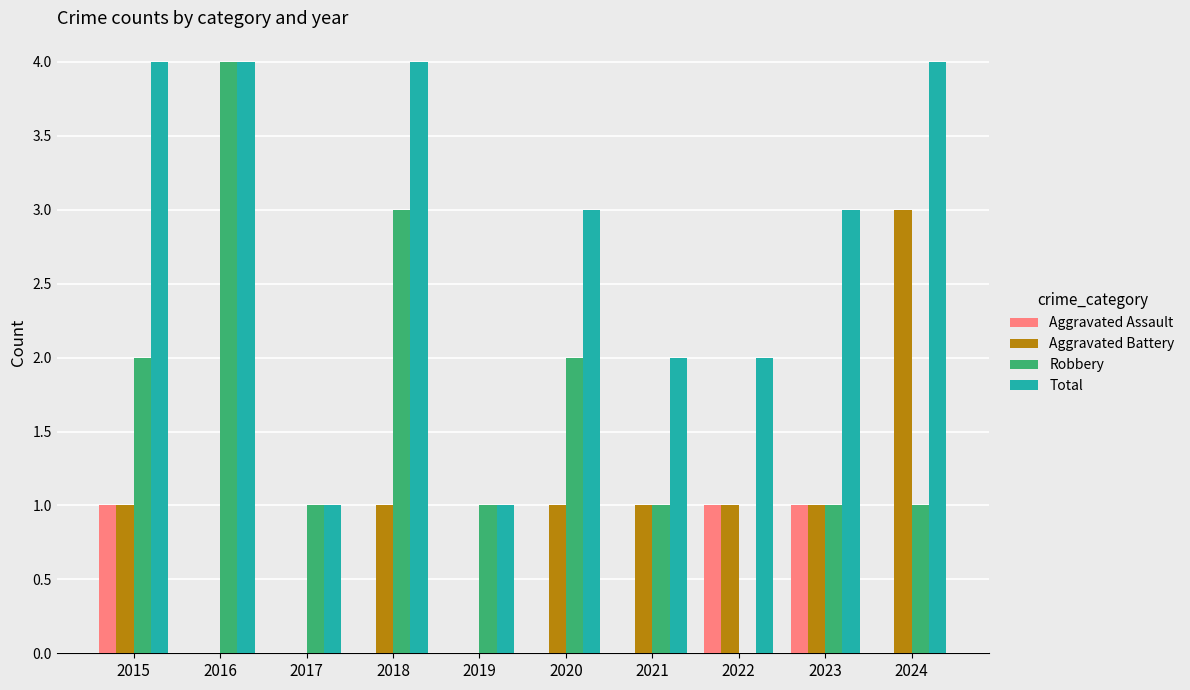

What is the total value across all series at 2019?

2